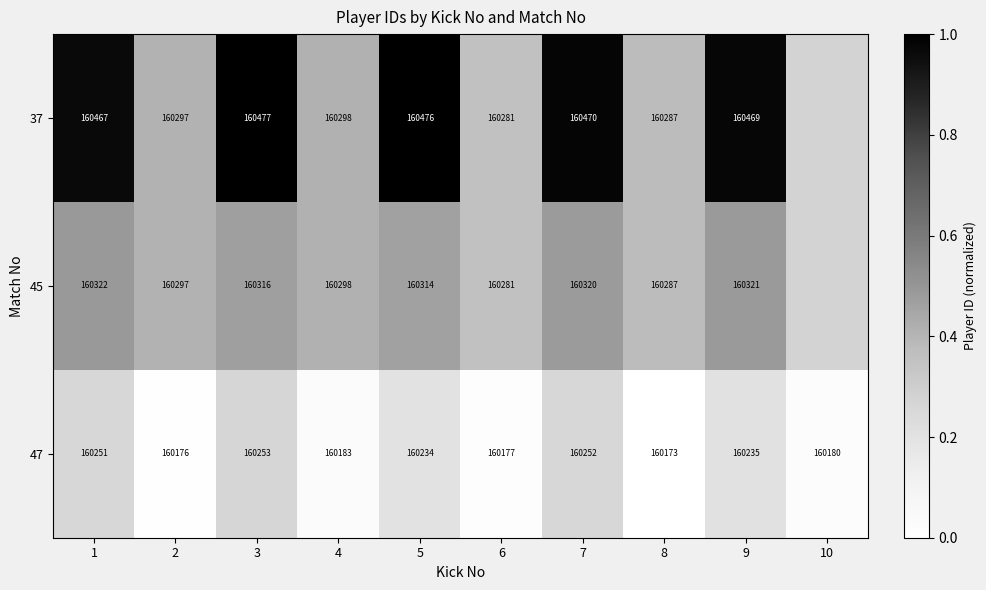

The 47 series shows 0.0 at 10. True or false?

True